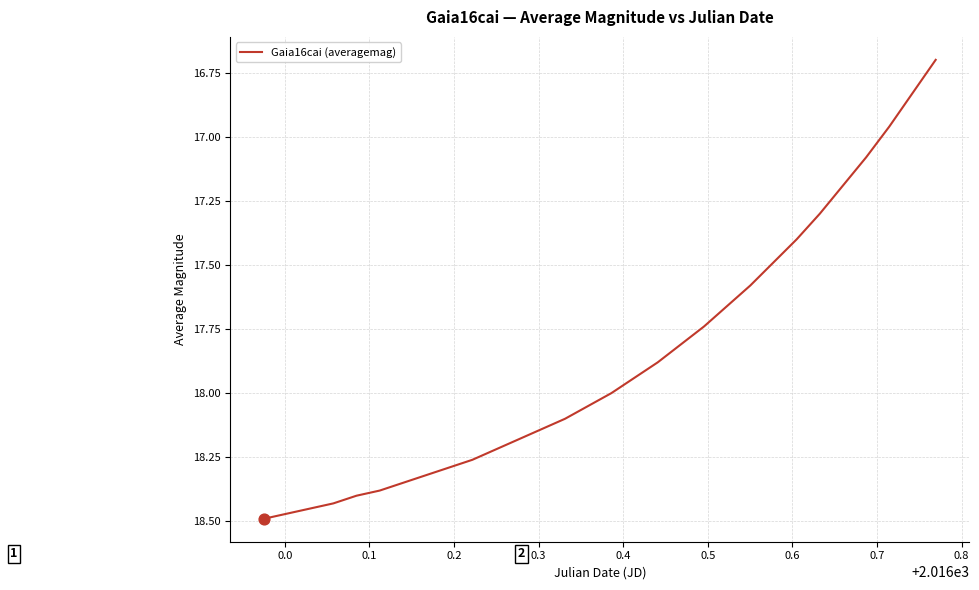

What is the minimum value shown in the chart?

16.7